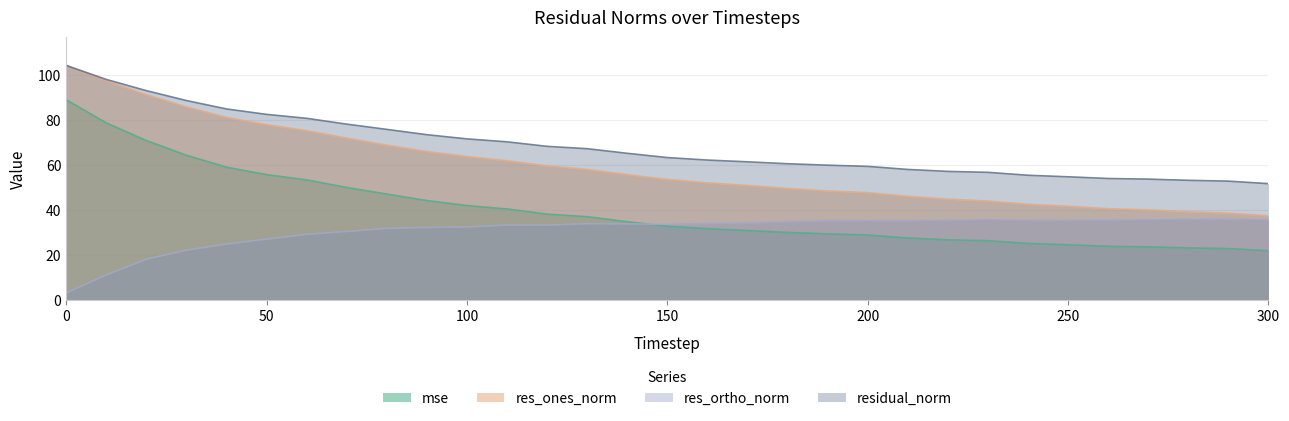

What is the value of the res_ones_norm point at the 8th from the left?

71.9